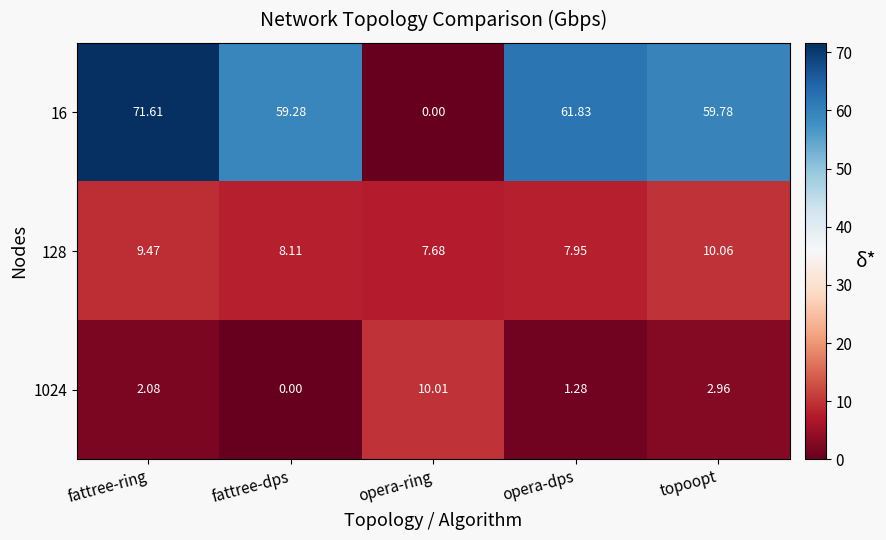

At which label does 1024 reach its peak?

opera-ring